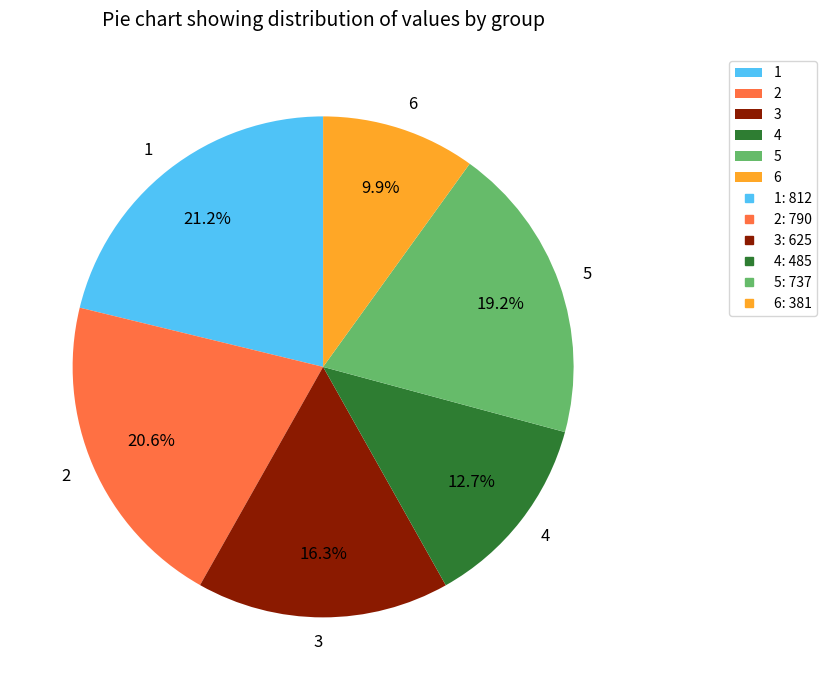

Which has a higher value, 5 or 6?

5